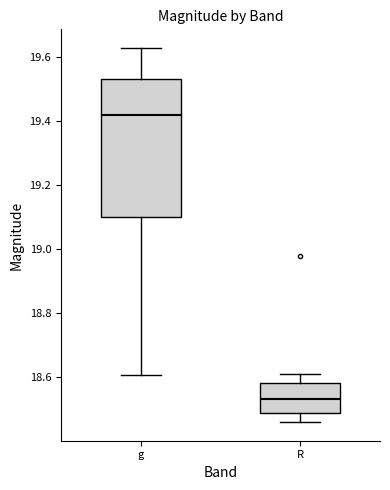

Comparing the boxes themselves (not the whiskers), which one is the tallest?

g